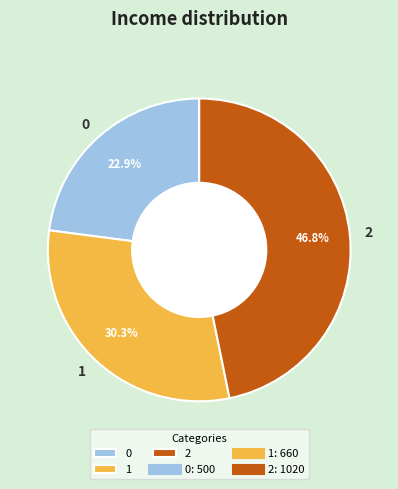

Does 1 represent more than half of the total?

No